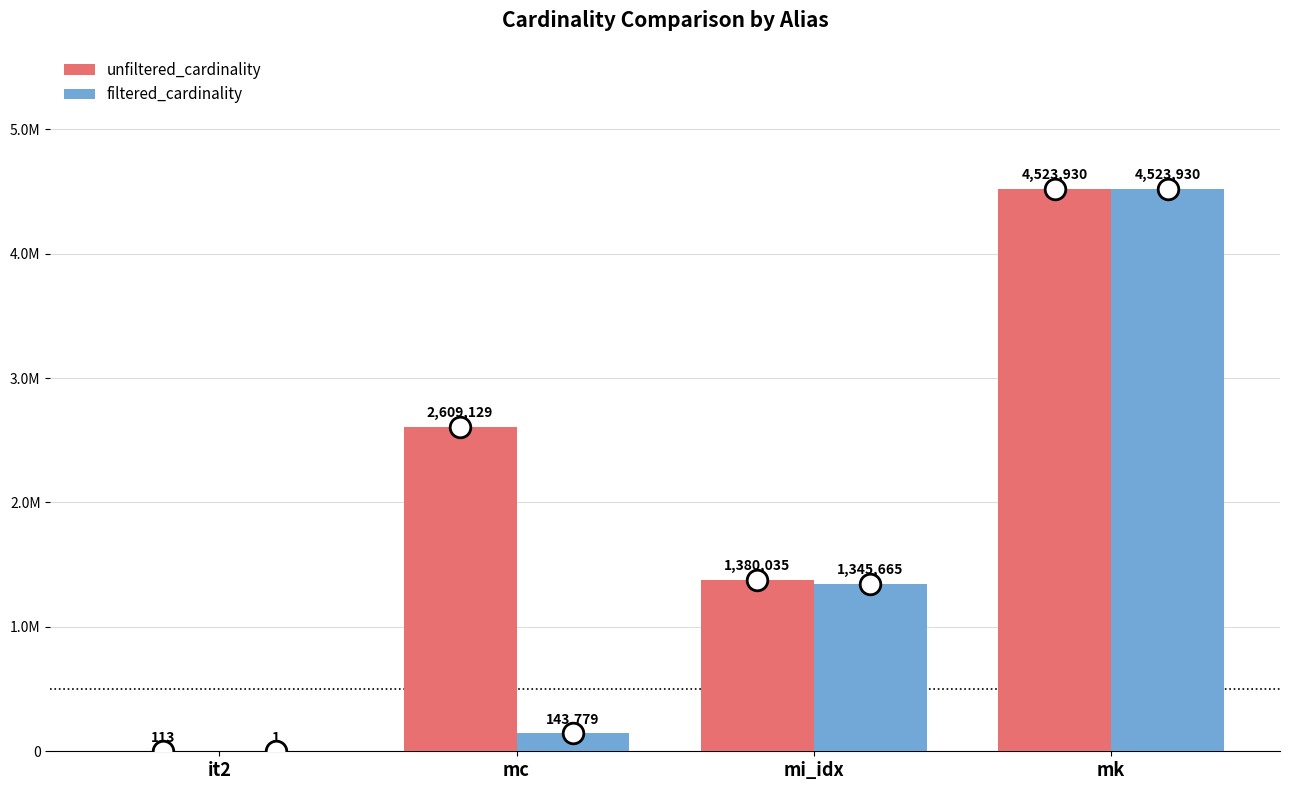

What are all the series names shown in the legend?

unfiltered_cardinality, filtered_cardinality